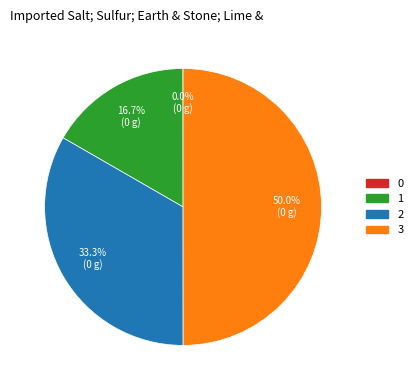

Combined, what portion of the pie is 1 and 3?

66.7%